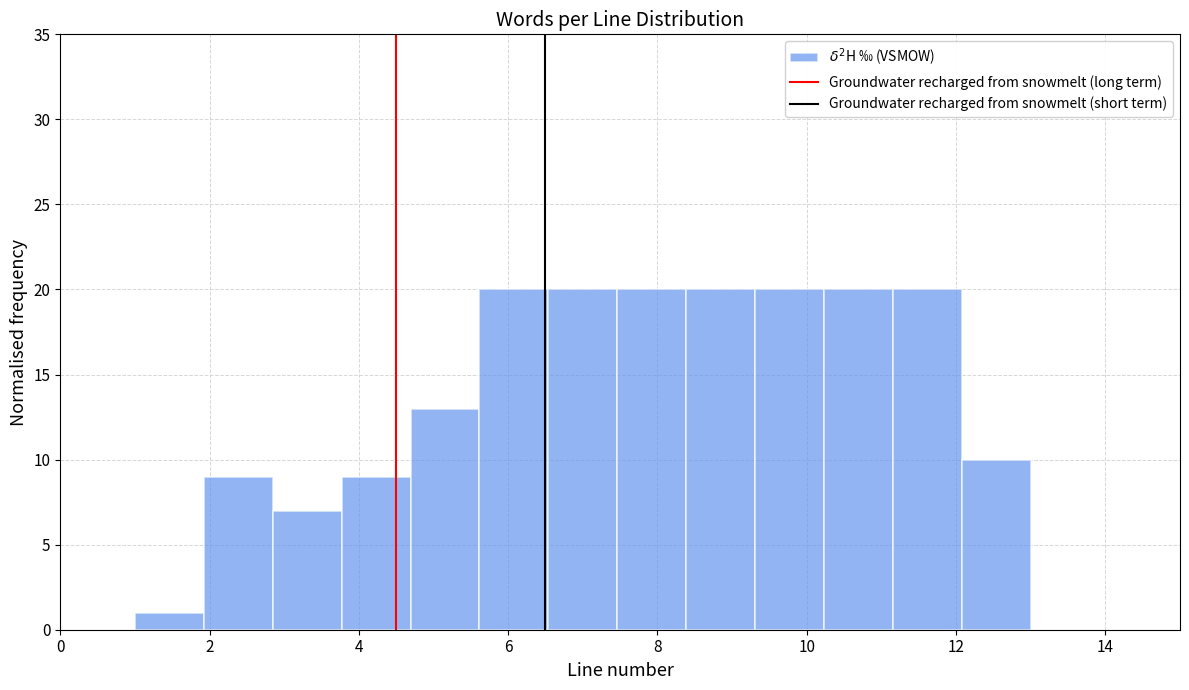

Reading left to right, list every bar in this chart as the range it spans on the x-axis followed by its height. Neither the bar edges nor the heights are printed on the chart, so give them approximately, as read against the axes.

1.0 to 2.0: 1
2.0 to 2.8: 9
2.8 to 3.8: 7
3.8 to 4.6: 9
4.6 to 5.6: 13
5.6 to 6.6: 20
6.6 to 7.4: 20
7.4 to 8.4: 20
8.4 to 9.4: 20
9.4 to 10.2: 20
10.2 to 11.2: 20
11.2 to 12.0: 20
12.0 to 13.0: 10